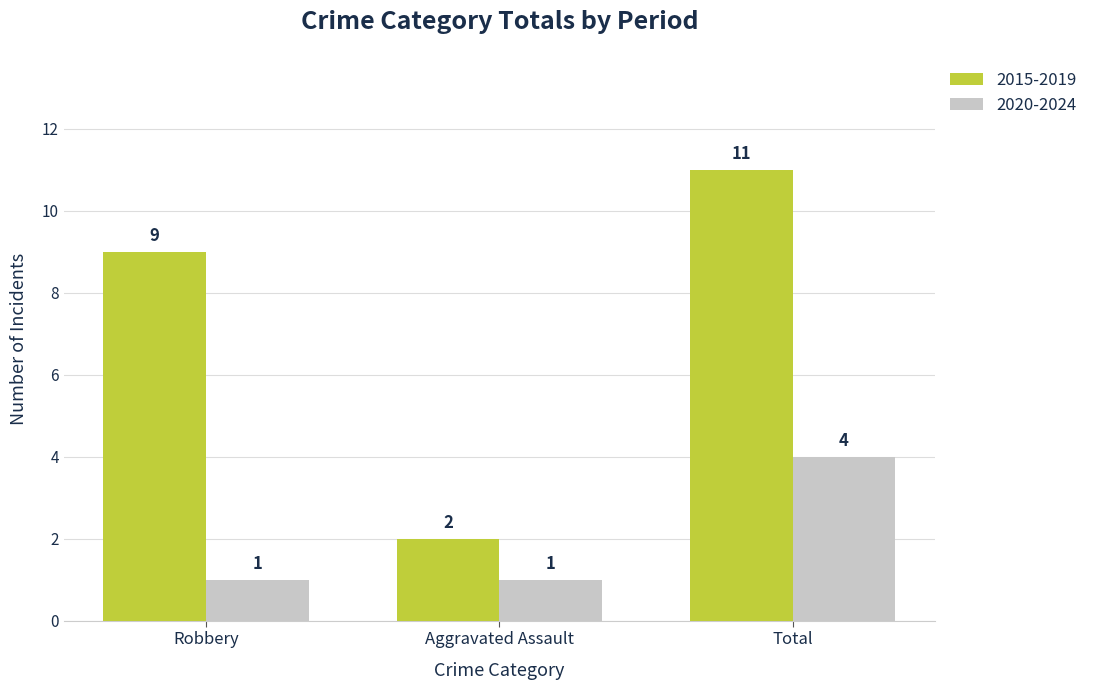

What is the total value across all series at Robbery?

10